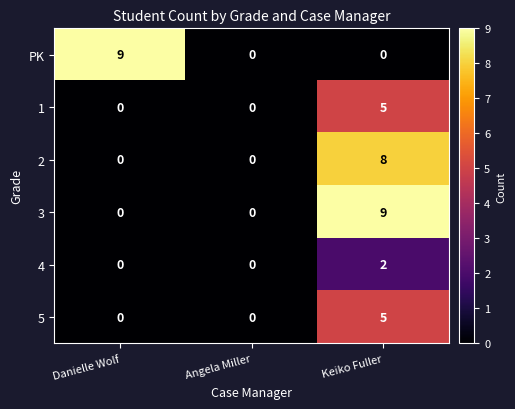

Reading right to left, transcribe all the data shown in this chart.

PK: 0	0	9
1: 5	0	0
2: 8	0	0
3: 9	0	0
4: 2	0	0
5: 5	0	0